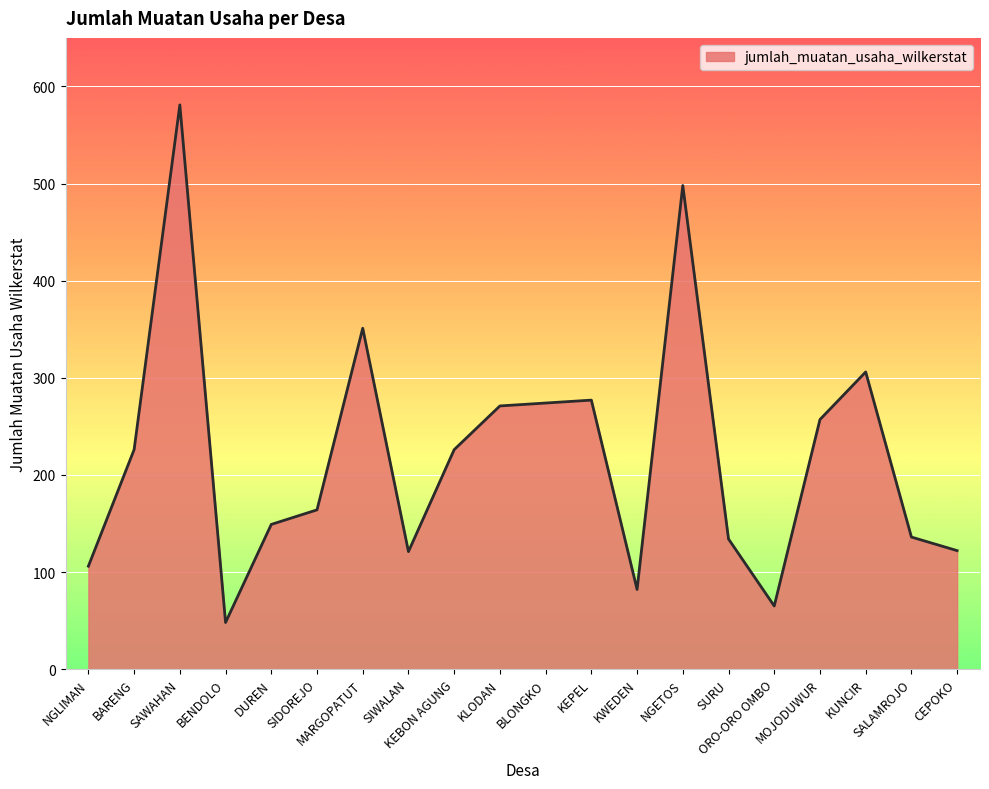

What is the greatest value displayed?

581